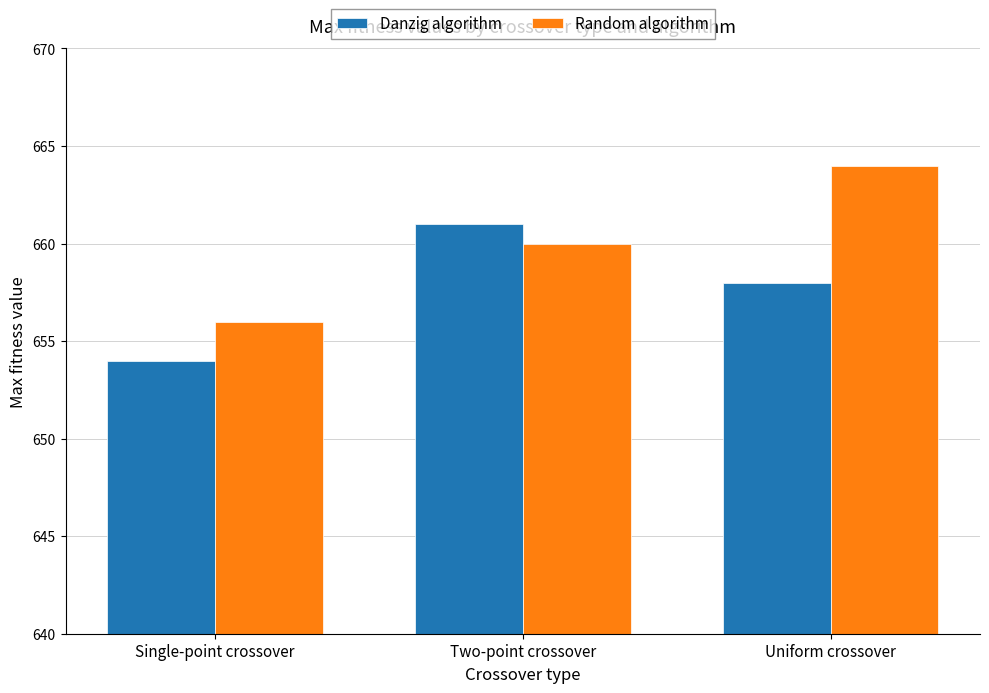

Count the number of categories in the chart.

3